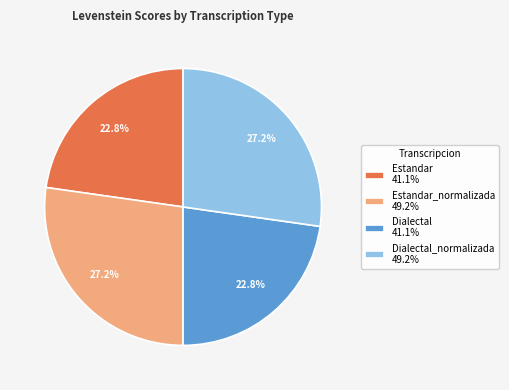

Does Dialectal_normalizada 49.2% represent more than half of the total?

No